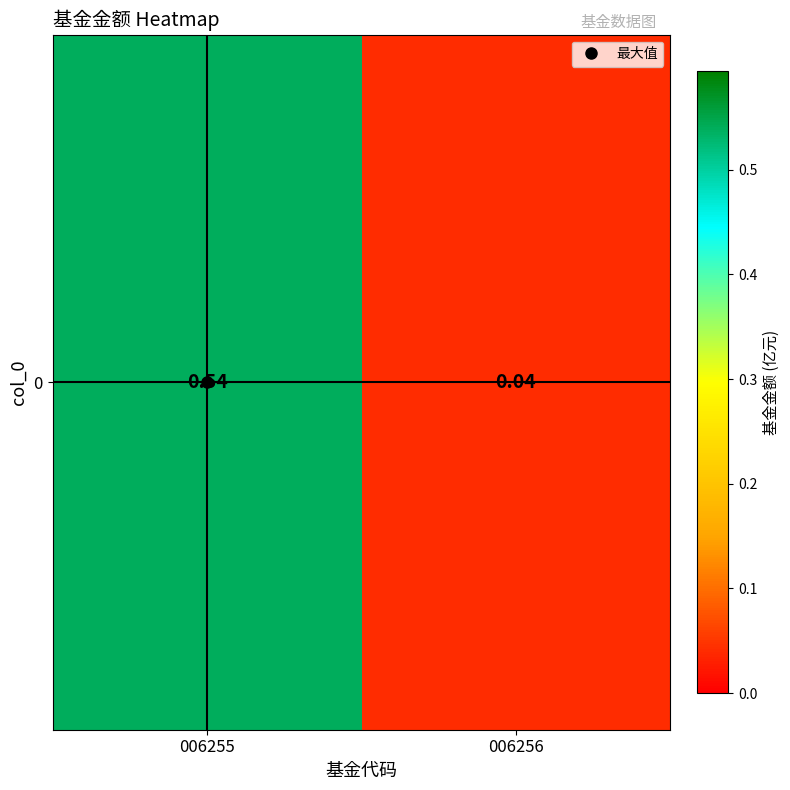

What is the average value?

0.3